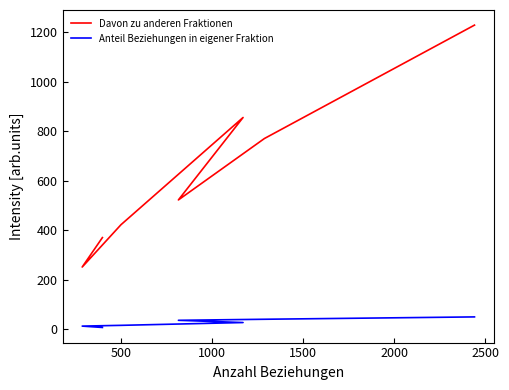

How many series are shown in this chart?

2